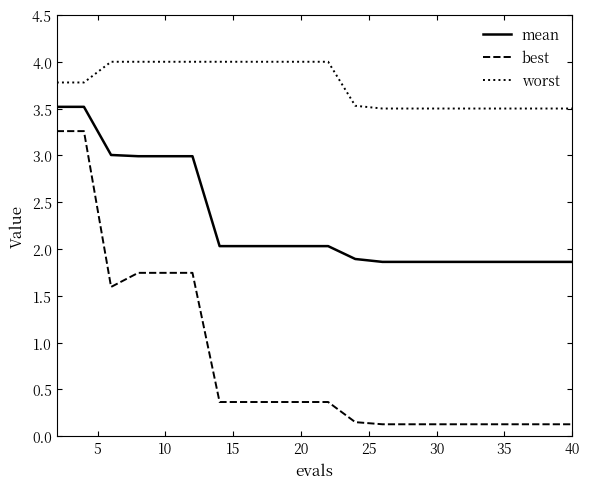

What is the highest value of the worst series?

4.0